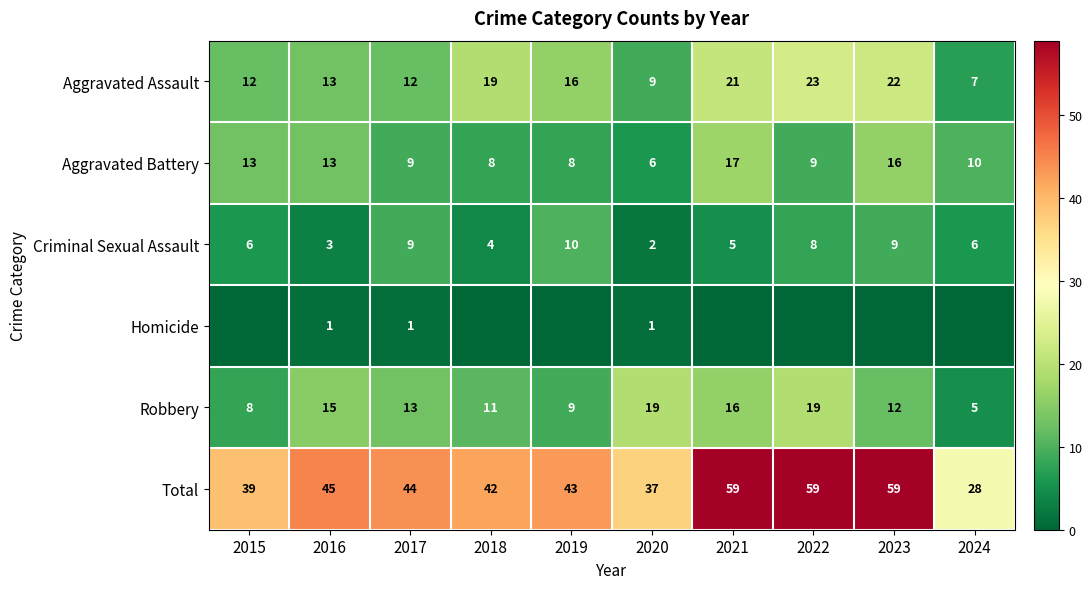

At how many categories does at least one series exceed 57?

3